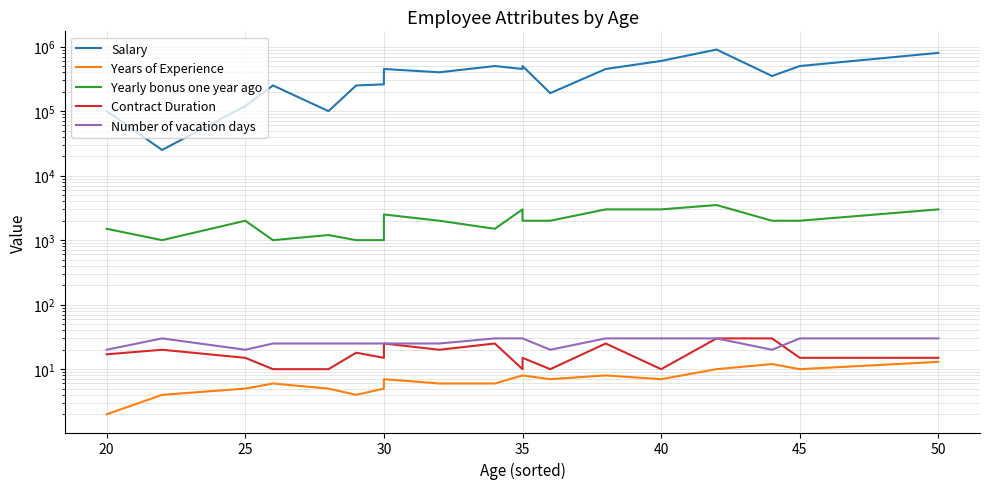

True or false: Salary and Years of Experience cross at least once.

False